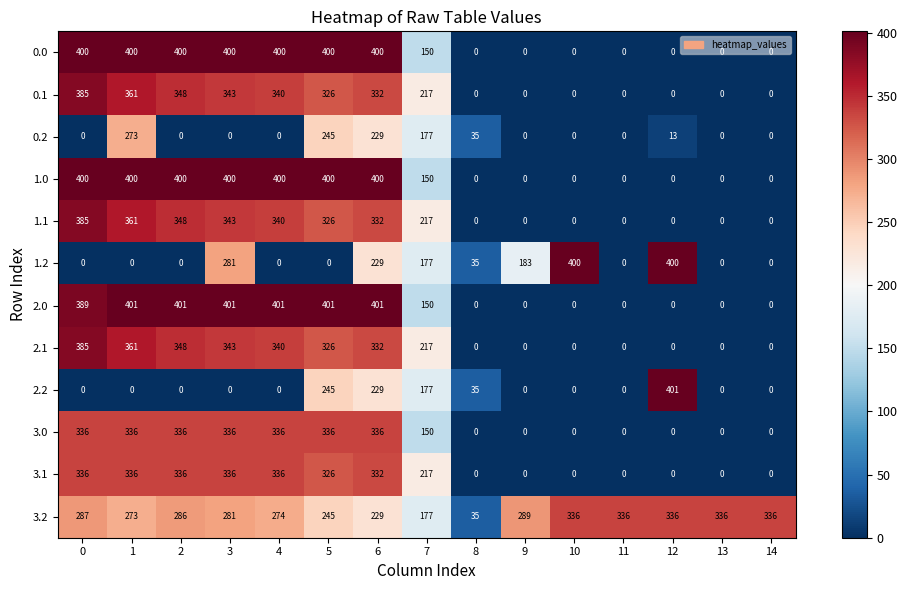

What is the difference between the maximum and second lowest values in the 2.0 series?

401